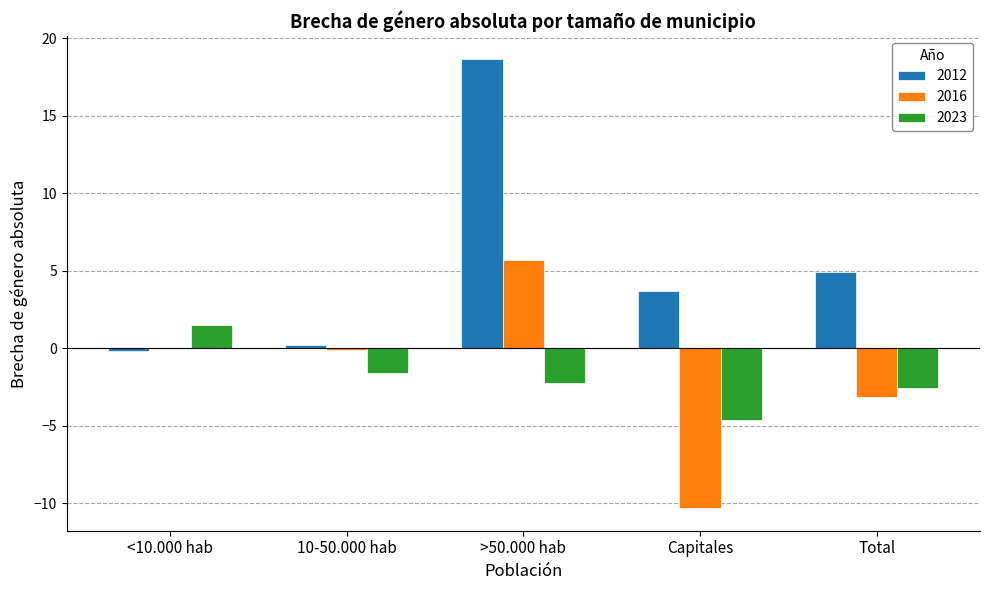

Is the value of 2012 at >50.000 hab greater than the value of 2016 at Total?

Yes